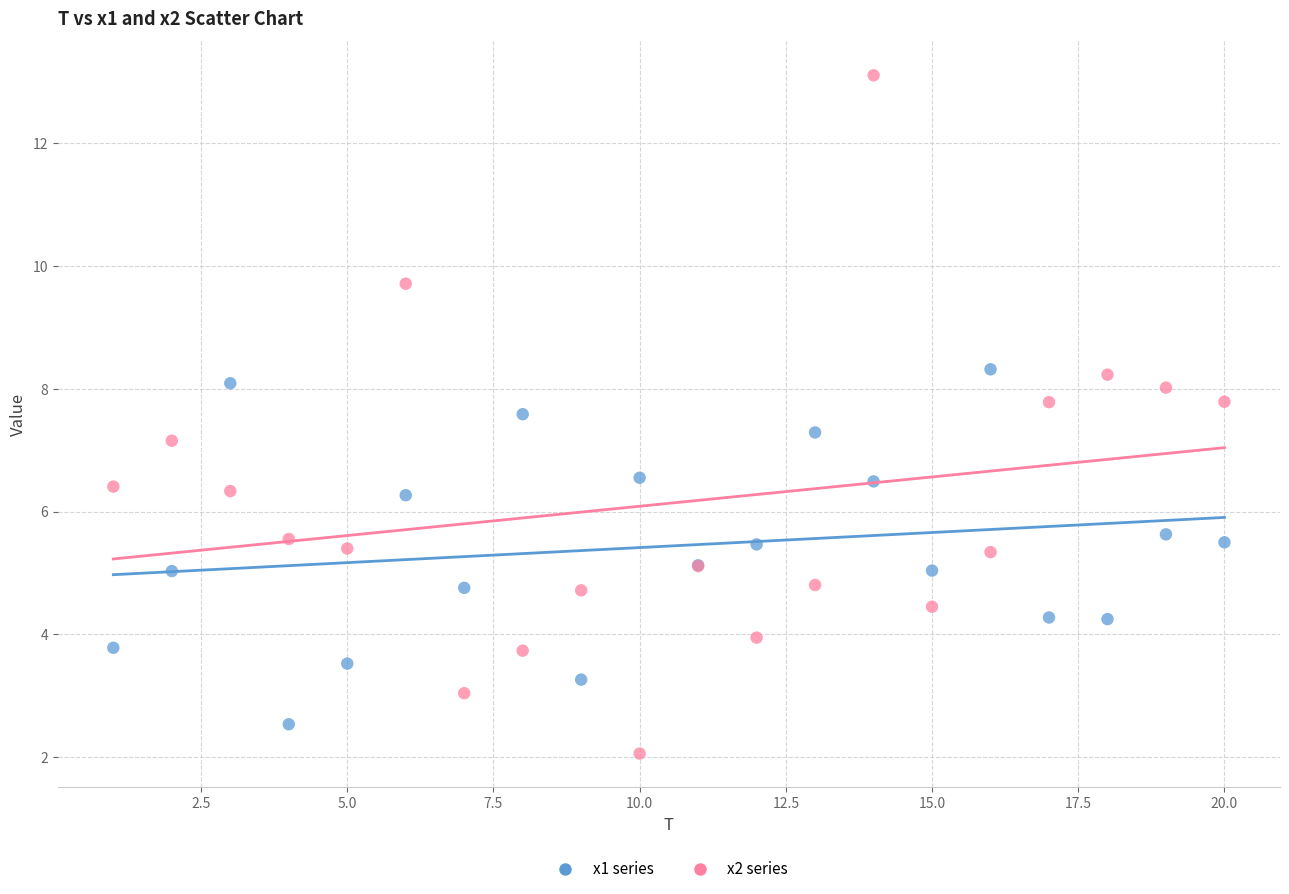

Which series has the widest spread of Y values?

x2 series